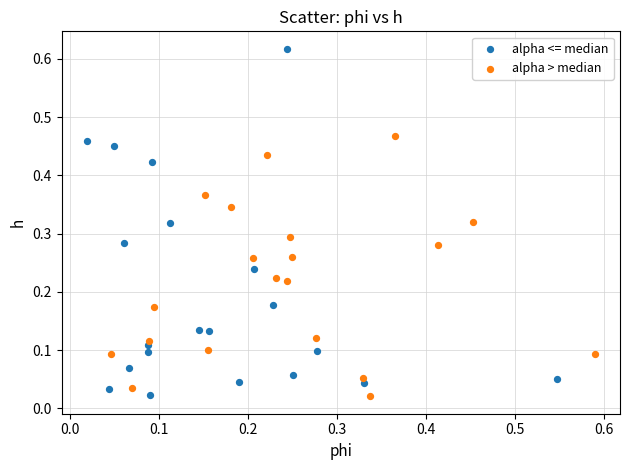

Which series has the widest spread of Y values?

alpha <= median